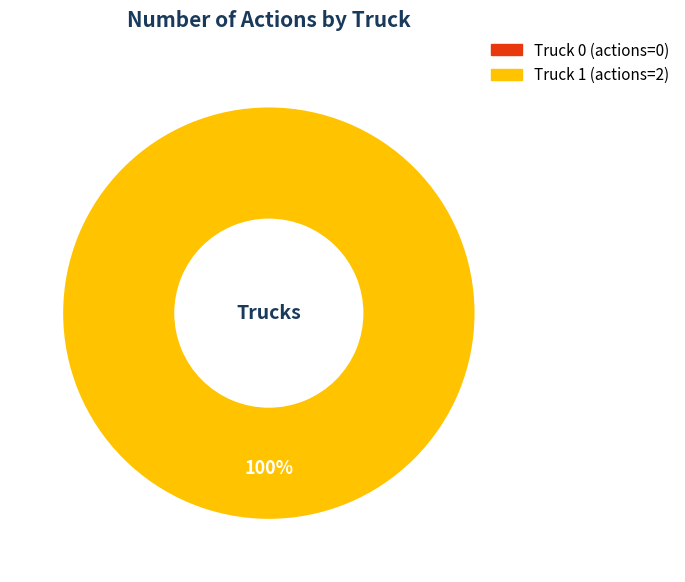

How many segments does this pie chart have?

2